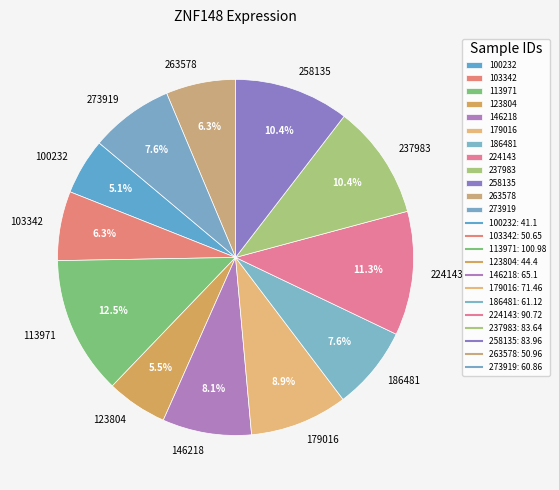

The 103342 slice represents 6% of the pie. True or false?

True